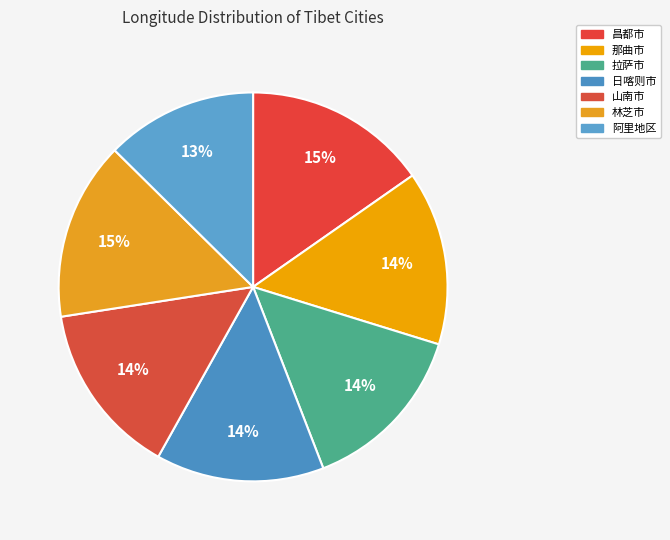

Count the number of slices in the pie.

7